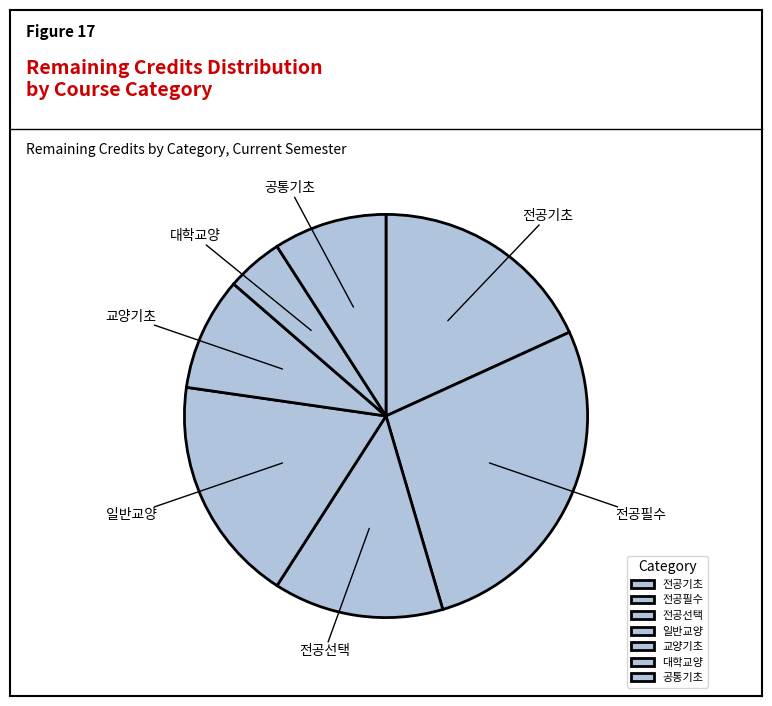

Combined, do 일반교양 and 교양기초 account for over 50%?

No